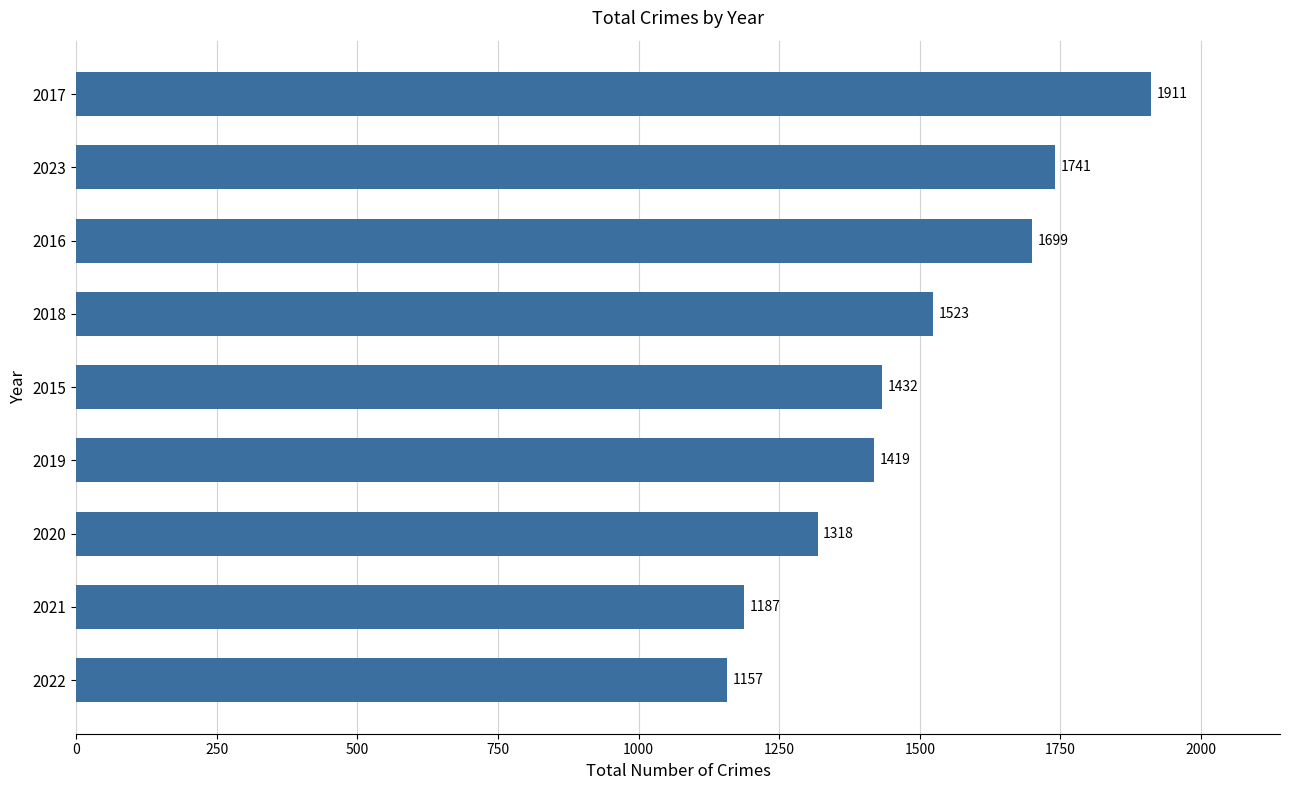

Rank the categories by value from highest to lowest.

2017, 2023, 2016, 2018, 2015, 2019, 2020, 2021, 2022